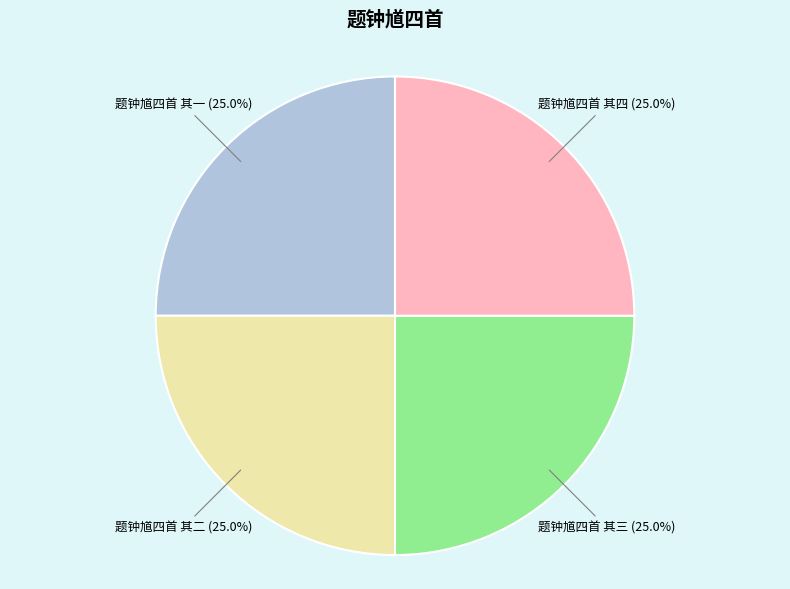

What is the ratio of the value at 题钟馗四首 其三 to the value at 题钟馗四首 其二?

1.0